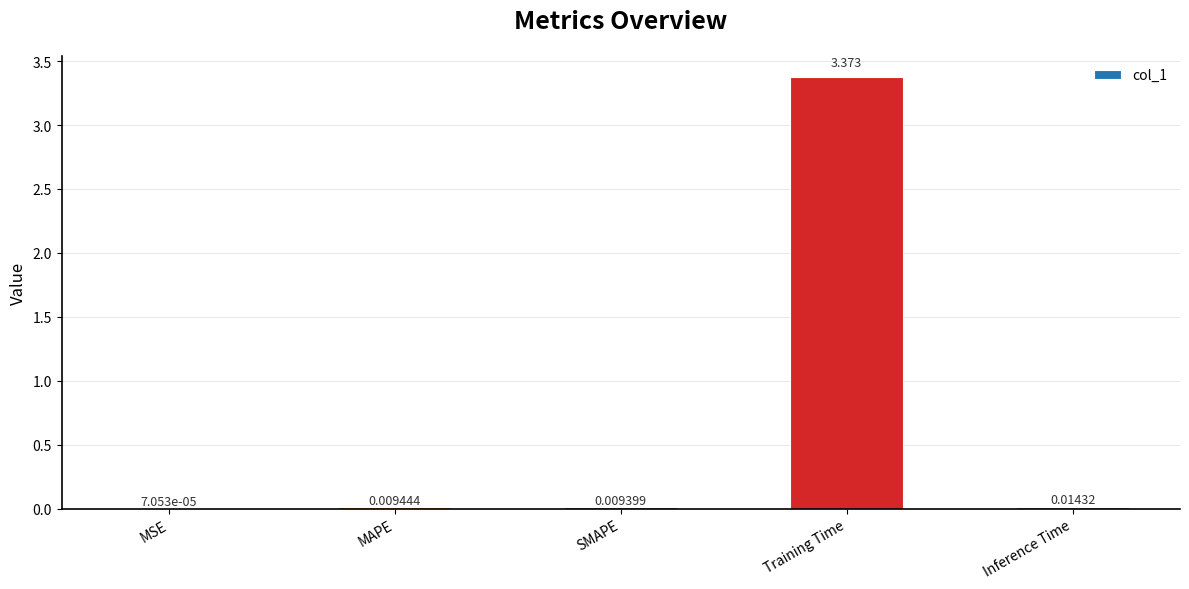

Which has a higher value, MSE or SMAPE?

SMAPE